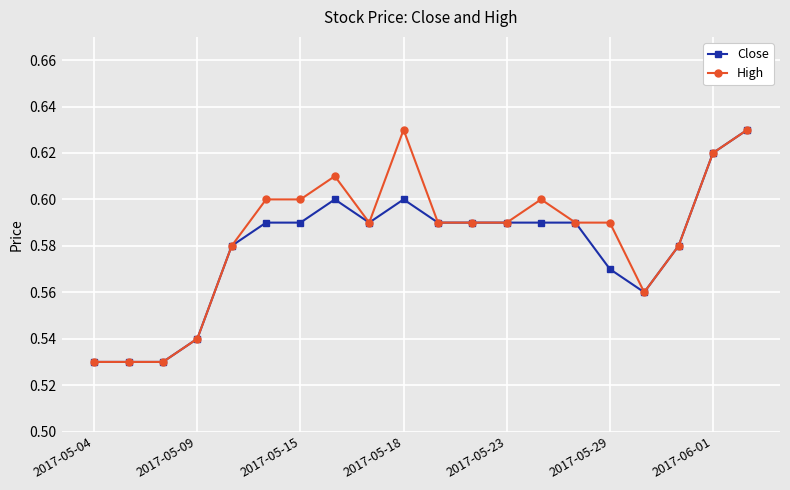

How many High values are between 0 and 1?

20